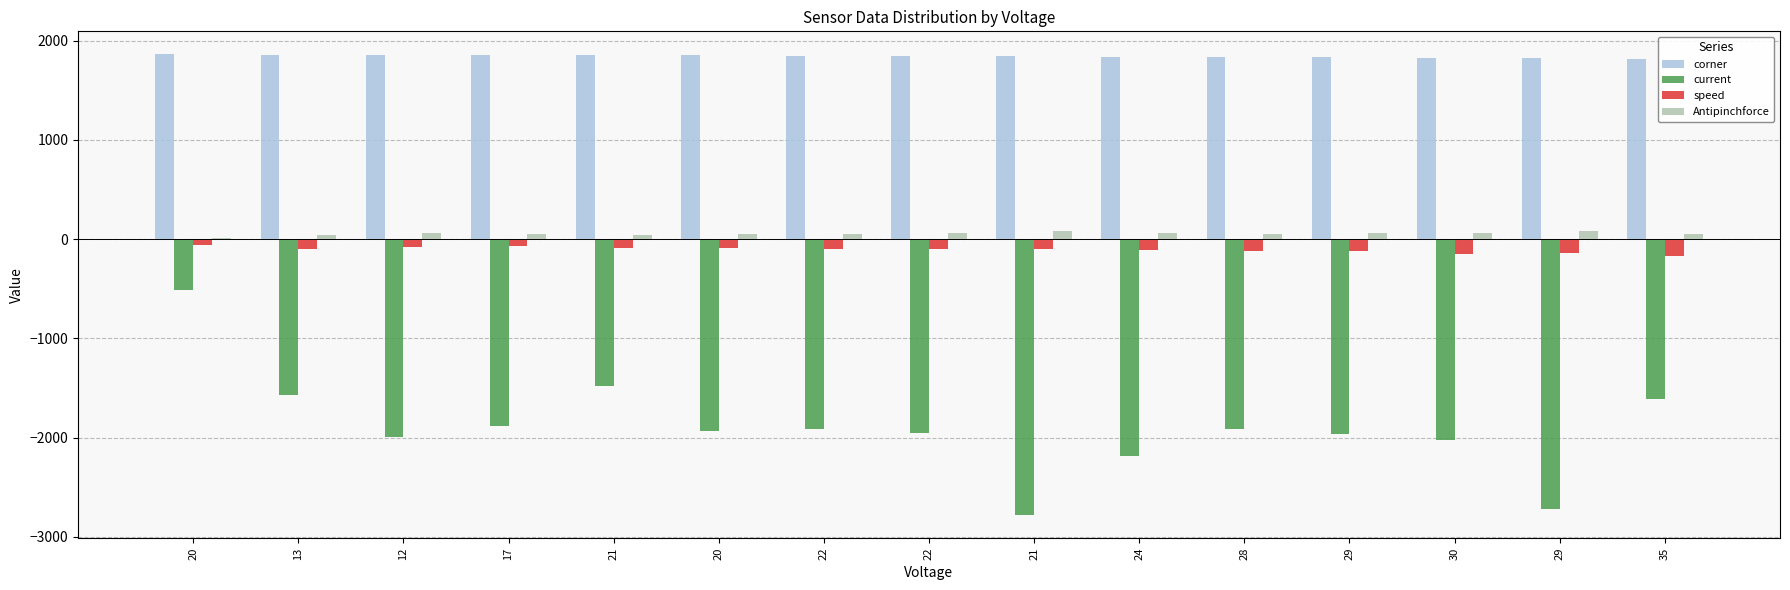

How many data points in current are above -1931?

7